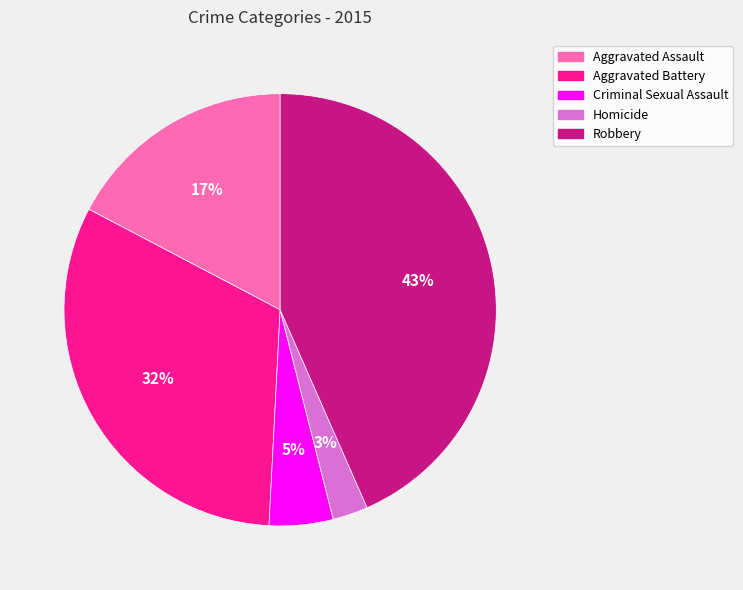

Do Aggravated Battery and Robbery together represent more than half of the pie?

Yes